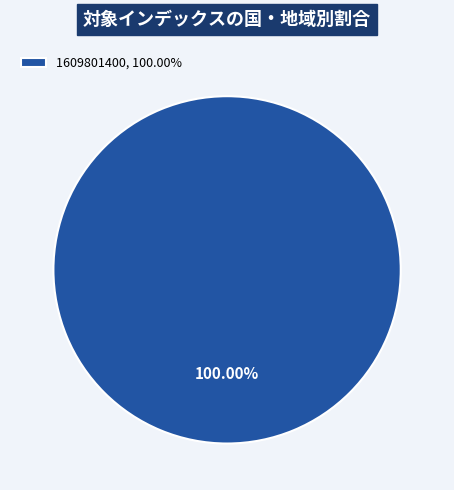

Rank the categories by value from highest to lowest.

1609801400, 100.00%